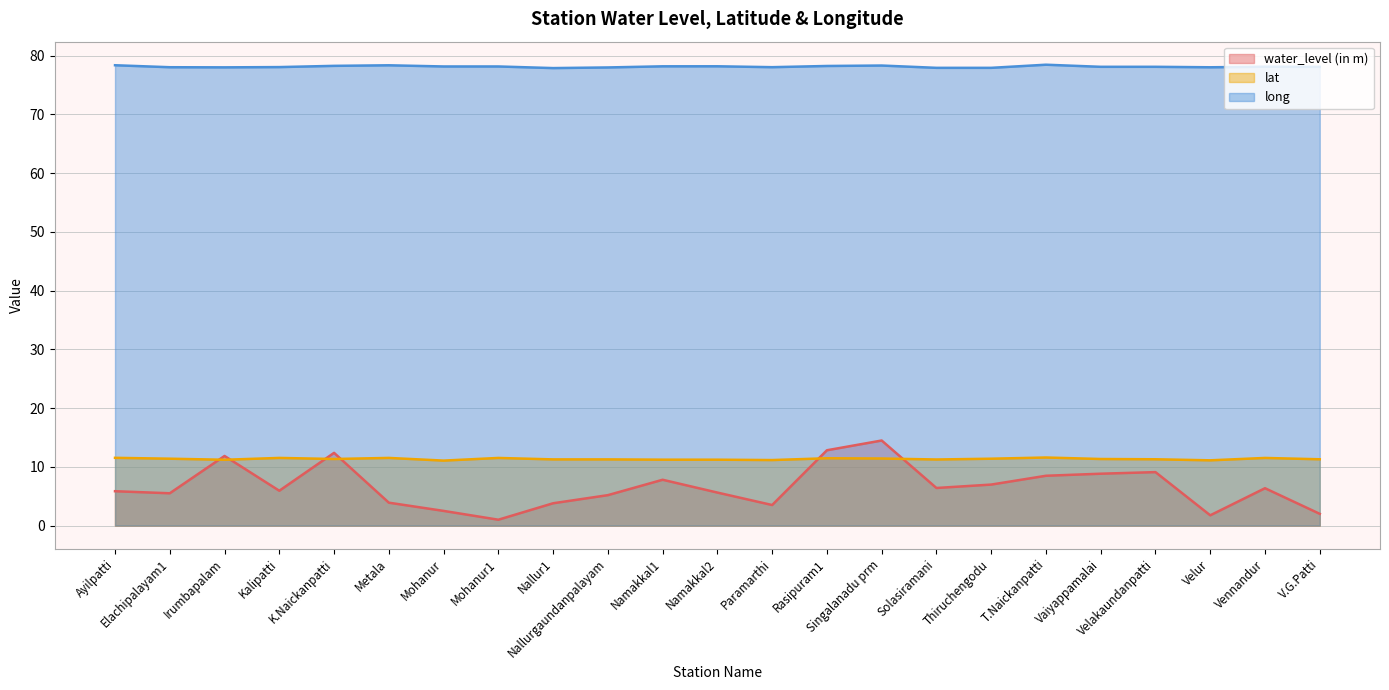

What is the sum of all long values?

1796.6